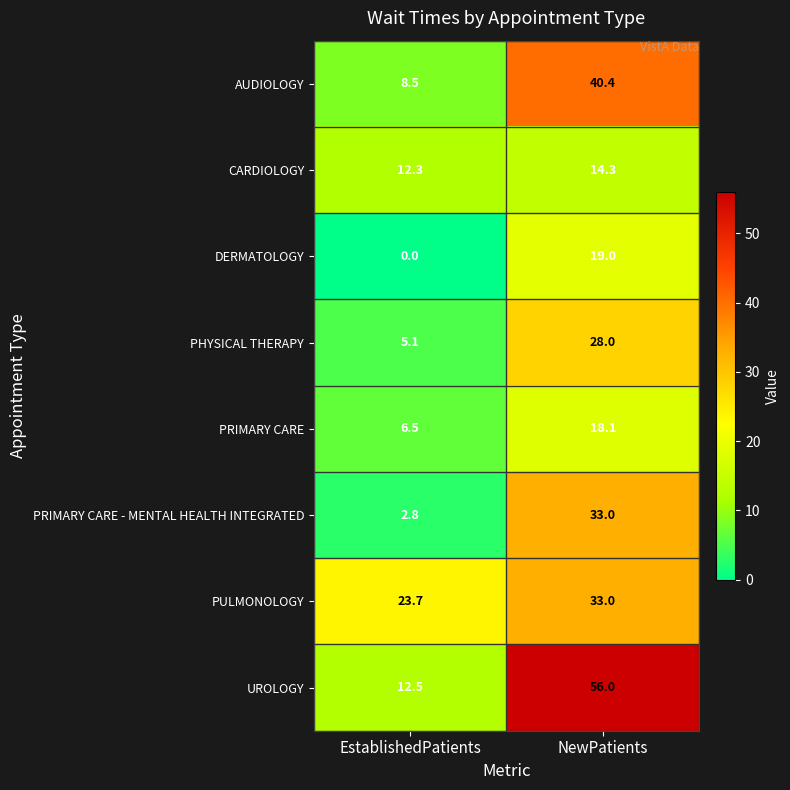

Is it true that CARDIOLOGY equals 18.5 at EstablishedPatients?

False